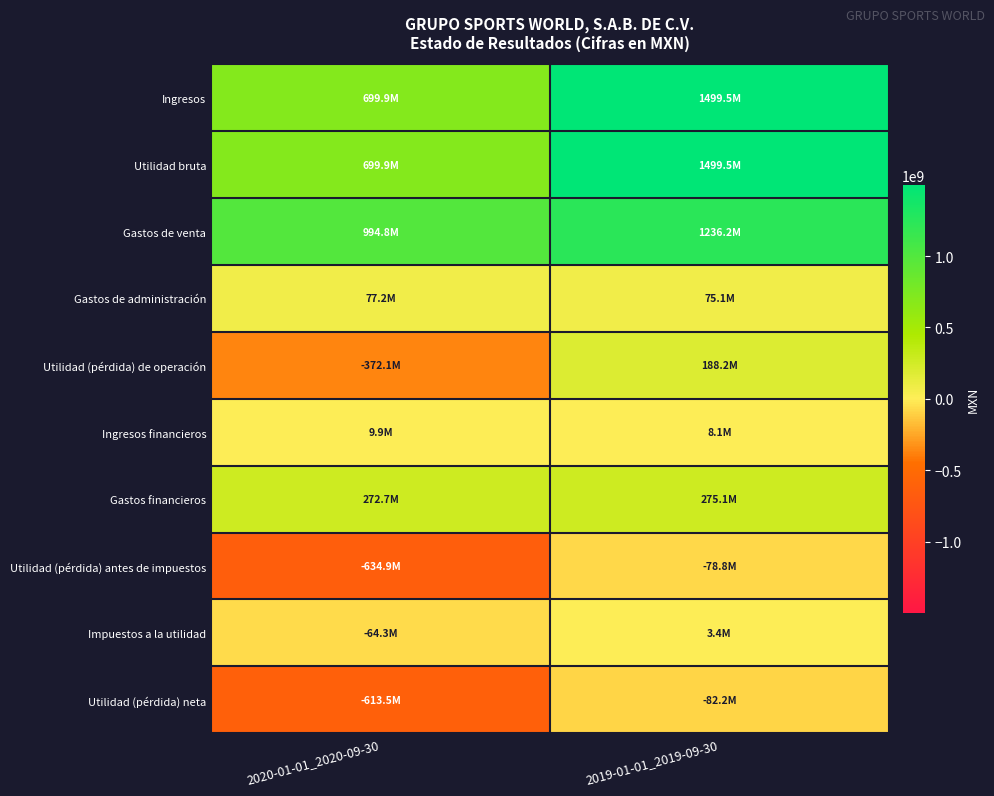

Which series has the largest total across all categories?

Gastos de venta